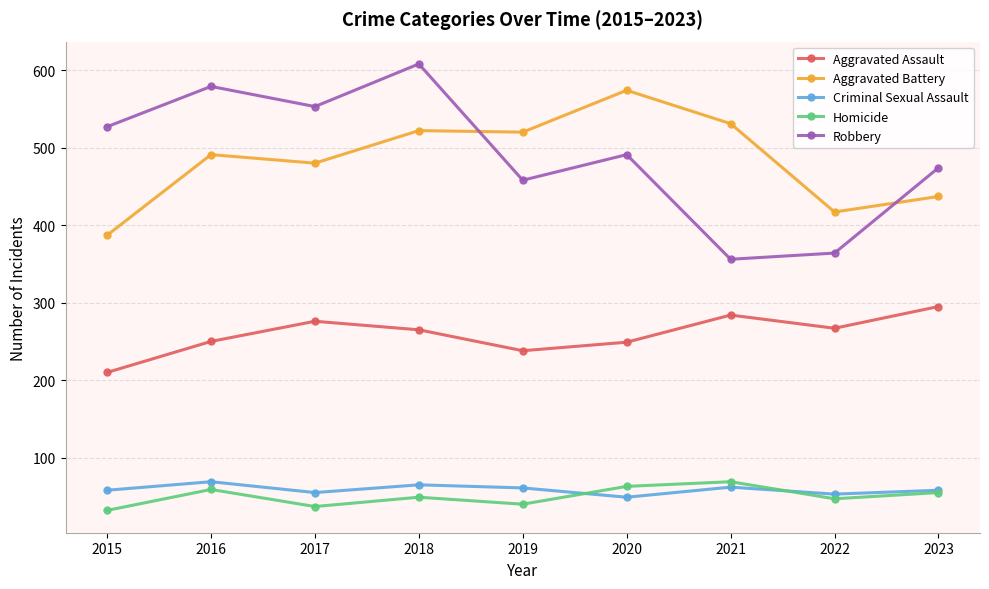

What are all the series names shown in the legend?

Aggravated Assault, Aggravated Battery, Criminal Sexual Assault, Homicide, Robbery